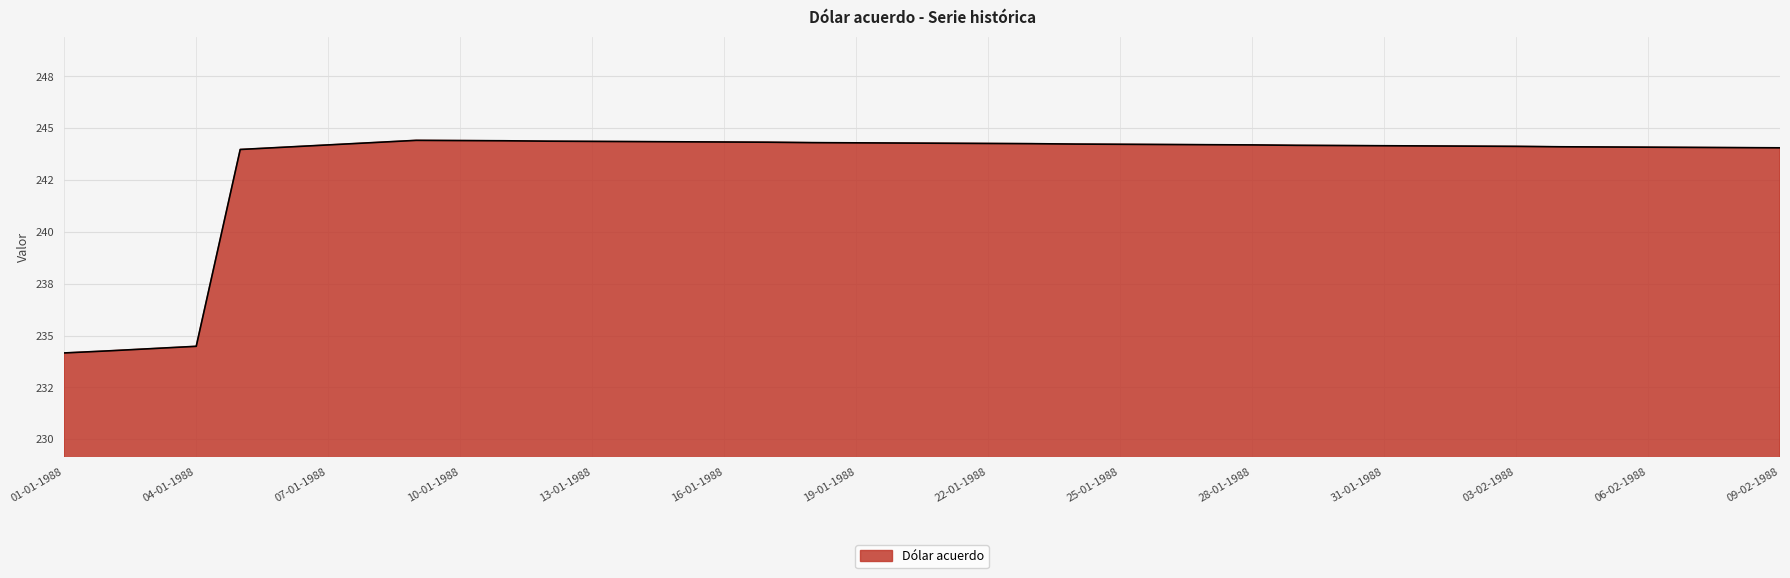

At which category does the chart reach its peak across all series?

09-01-1988